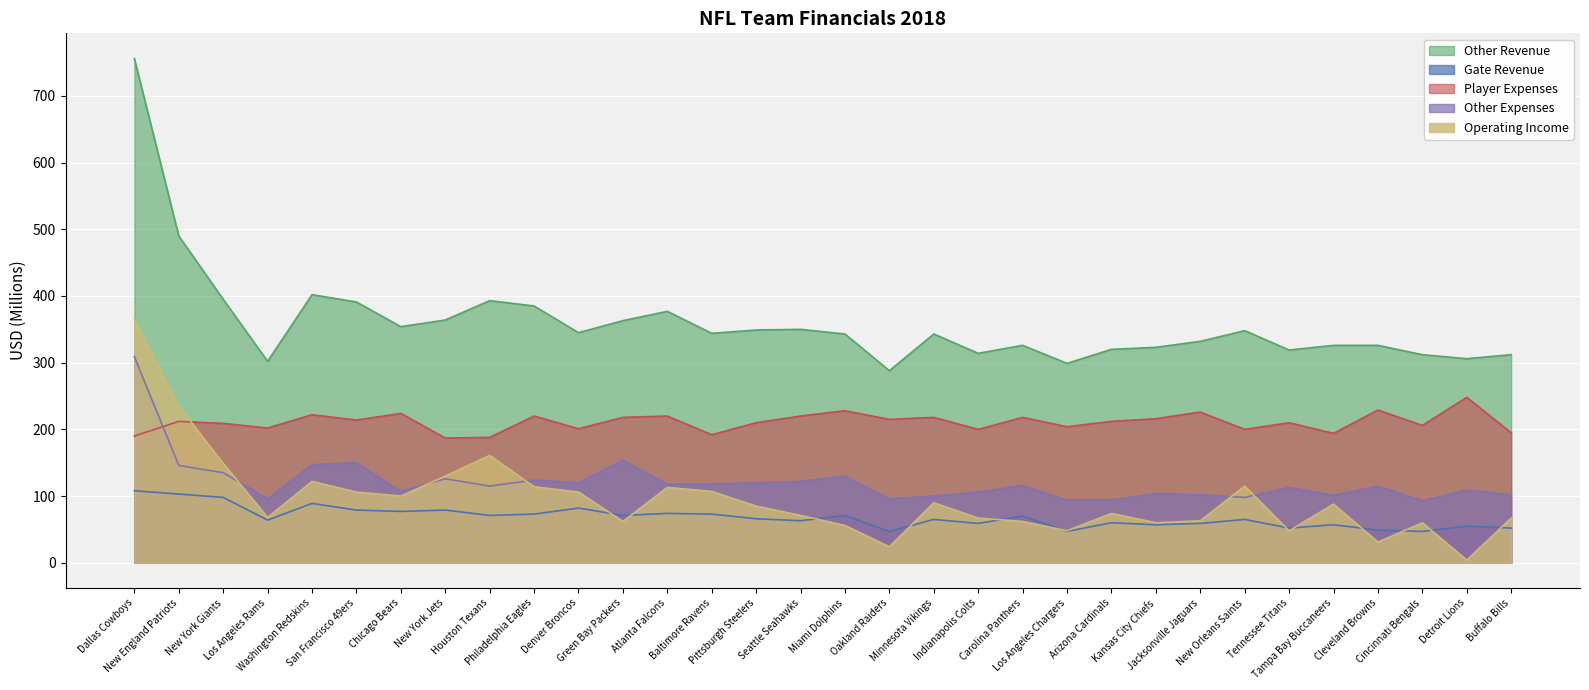

Reading right to left, list all the values displayed in this chart.

Gate Revenue: 52.0	55.0	47.0	49.0	57.0	52.0	65.0	59.0	57.0	60.0	47.0	70.0	59.0	65.0	47.0	71.0	63.0	66.0	73.0	74.0	71.0	82.0	73.0	71.0	79.0	77.0	79.0	89.0	64.0	98.0	103.0	108.0
Other Revenue: 312.0	306.0	312.0	326.0	326.0	319.0	348.0	332.0	323.0	320.0	299.0	326.0	314.0	343.0	288.0	343.0	350.0	349.0	344.0	377.0	363.0	345.0	385.0	393.0	364.0	354.0	391.0	402.0	302.0	395.0	490.0	756.0
Player Expenses: 195.0	248.0	206.0	229.0	194.0	210.0	200.0	226.0	216.0	212.0	204.0	218.0	200.0	218.0	215.0	228.0	220.0	210.0	192.0	220.0	218.0	201.0	220.0	188.0	187.0	224.0	214.0	222.0	202.0	209.0	212.0	190.0
Other Expenses: 102.0	108.9	93.0	115.0	101.0	113.0	98.0	102.0	104.0	94.0	94.0	116.0	106.0	100.0	96.0	130.0	122.0	120.0	118.0	118.0	154.0	120.0	124.0	115.0	126.0	107.0	150.0	147.0	96.0	135.0	146.0	309.0
Operating Income: 67.0	4.1	60.0	31.0	88.0	48.0	115.0	63.0	60.0	74.0	48.0	62.0	67.0	90.0	24.0	56.0	71.0	85.0	107.0	113.0	62.0	106.0	114.0	161.0	130.0	100.0	106.0	122.0	68.0	149.0	235.0	365.0